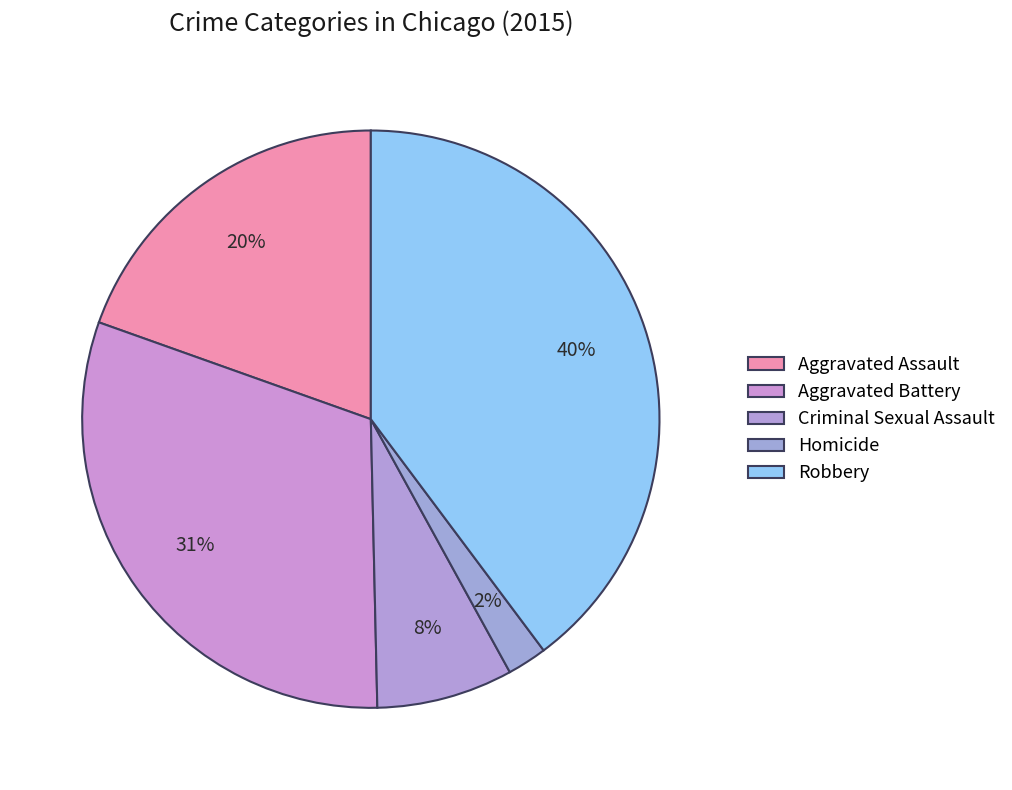

How many segments does this pie chart have?

5